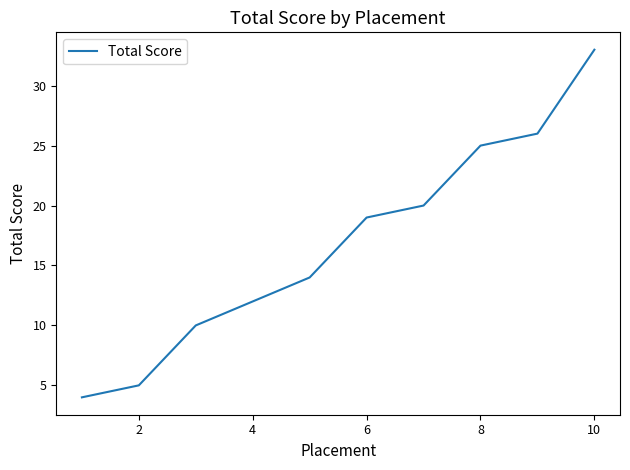

What is the minimum value shown in the chart?

4